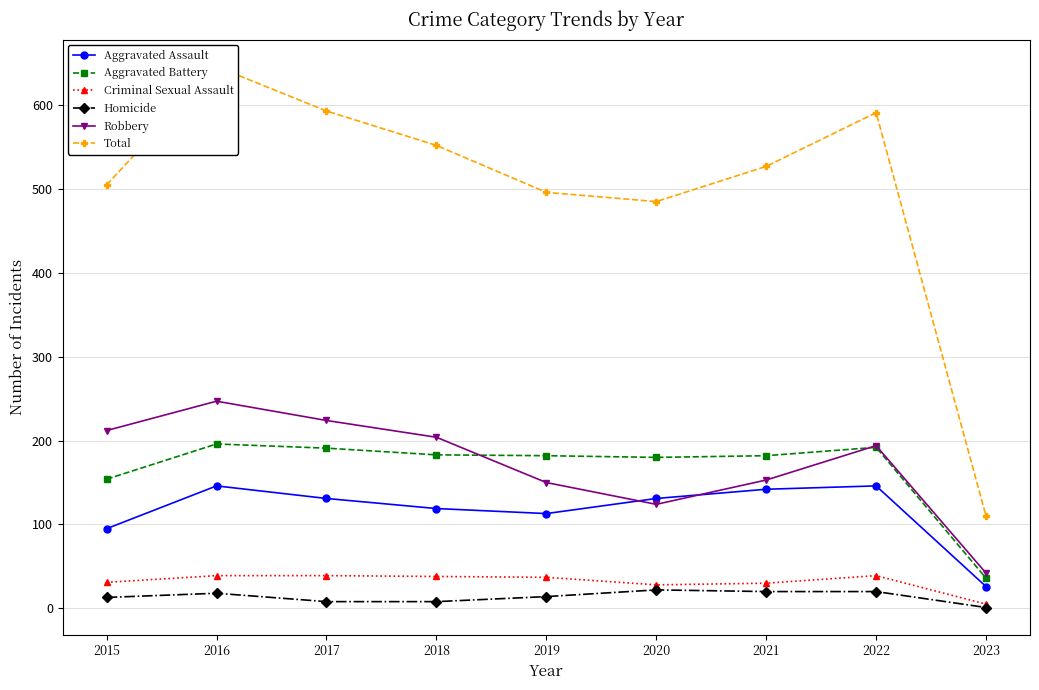

List the series in order of their peak value, lowest first.

Homicide, Criminal Sexual Assault, Aggravated Assault, Aggravated Battery, Robbery, Total